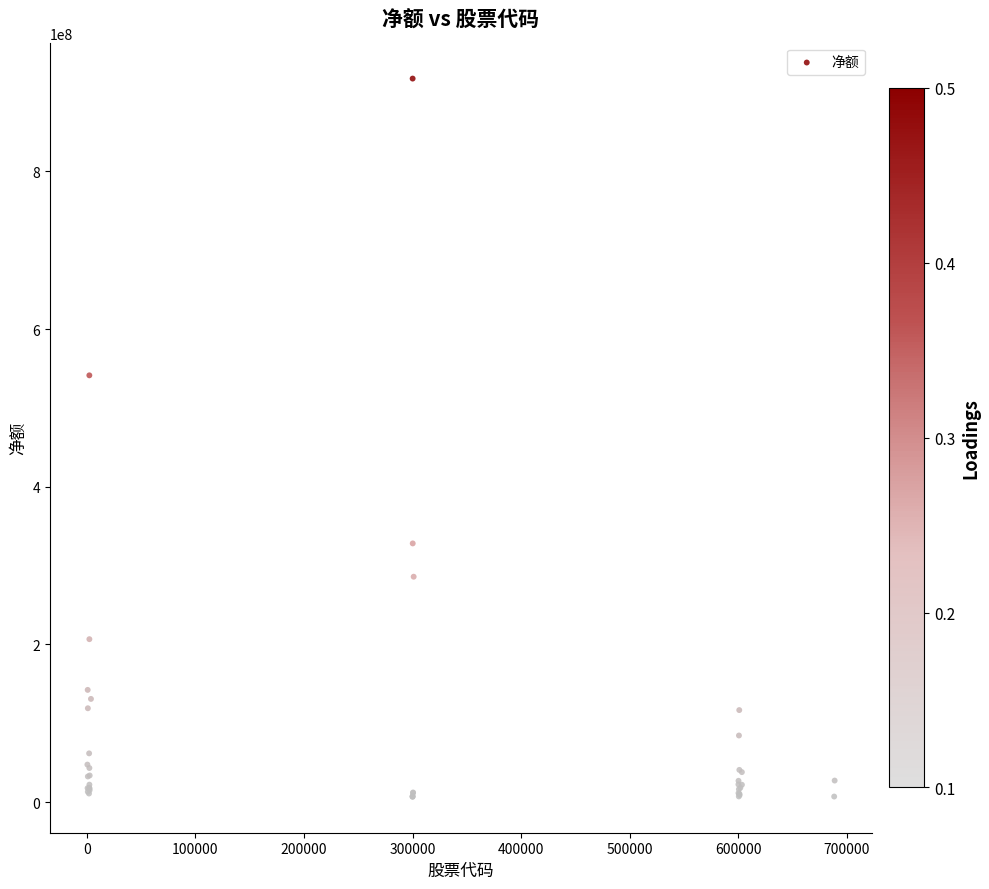

What Y value in the scatter plot is closest to 462231031?

541348274